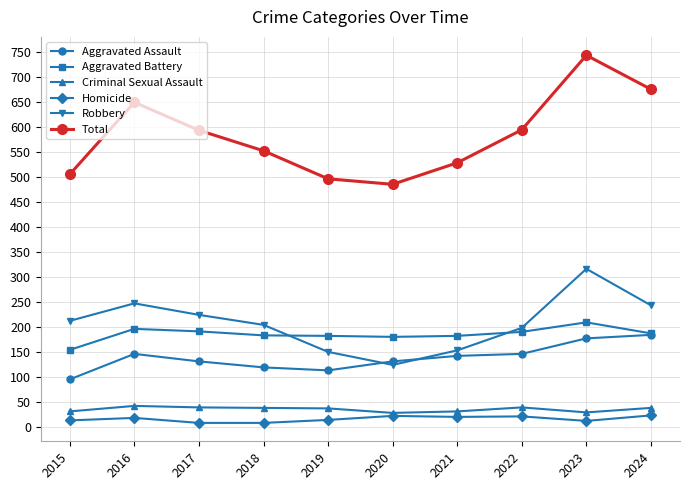

True or false: Criminal Sexual Assault has a value of 39 at 2017.

True